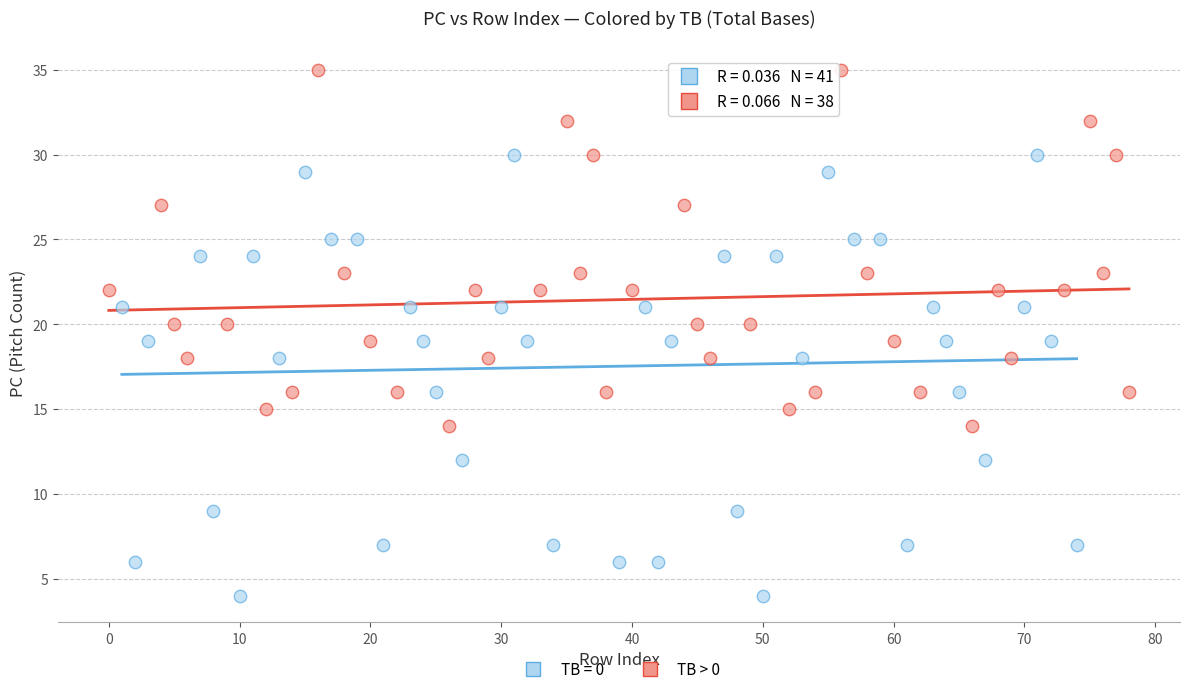

Which series has the largest Y range (max minus min)?

TB = 0